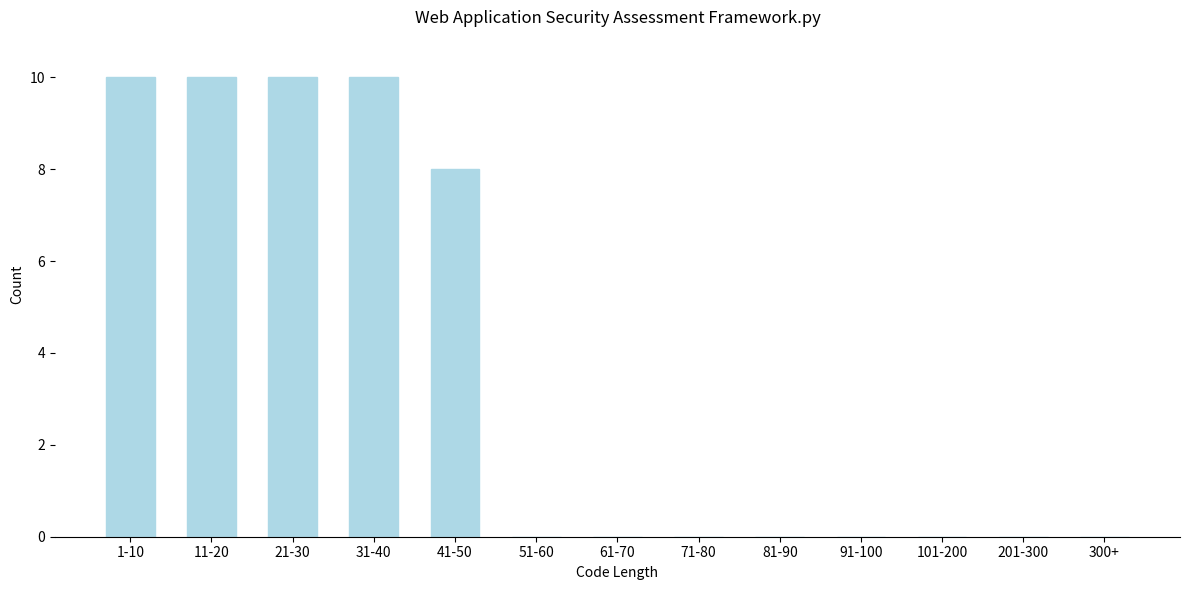

Reading left to right, what are all the values shown in this chart?

1-10=10	11-20=10	21-30=10	31-40=10	41-50=8	51-60=0	61-70=0	71-80=0	81-90=0	91-100=0	101-200=0	201-300=0	300+=0